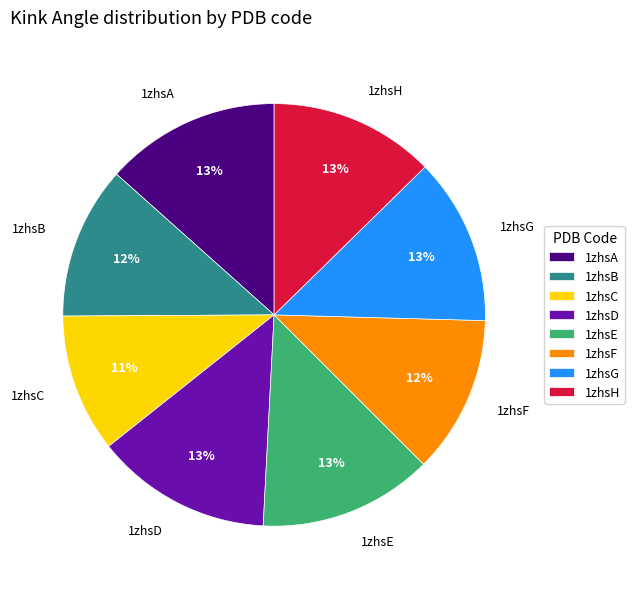

Which has a higher value, 1zhsB or 1zhsG?

1zhsG